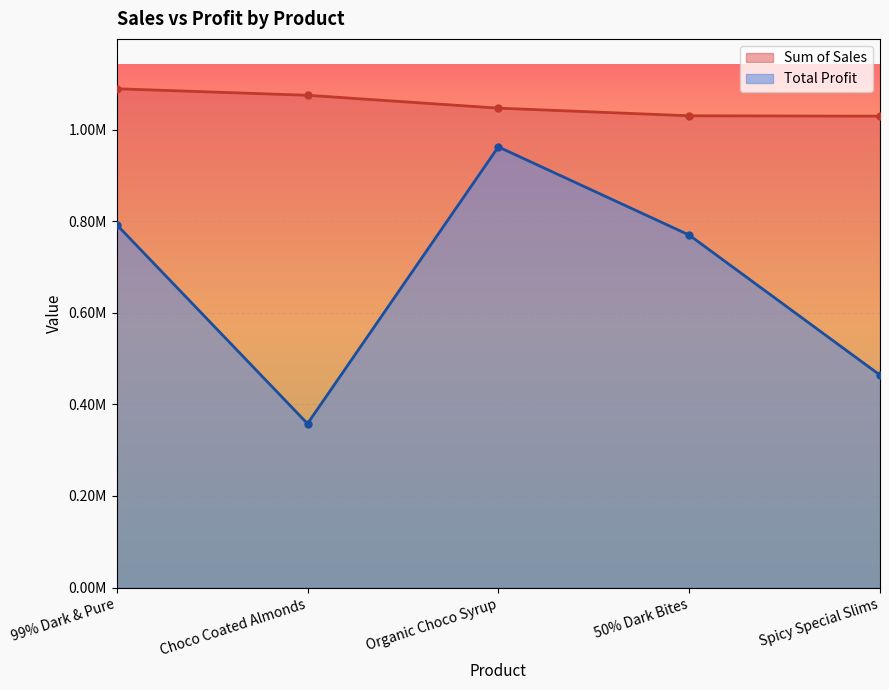

What are all the series names shown in the legend?

Sum of Sales, Total Profit